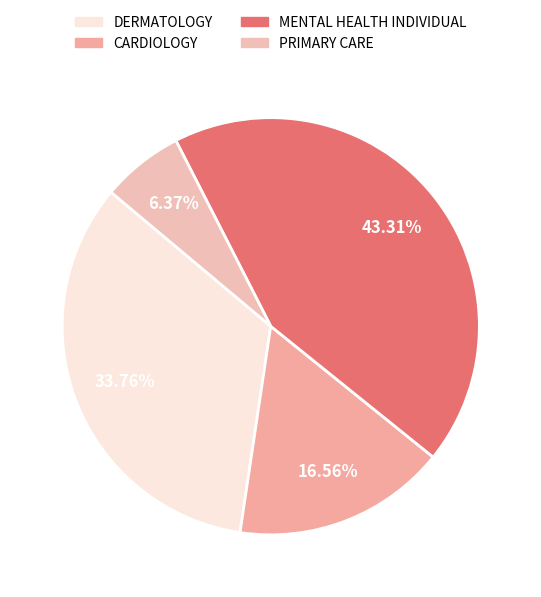

Is the sum of DERMATOLOGY and MENTAL HEALTH INDIVIDUAL greater than half?

Yes